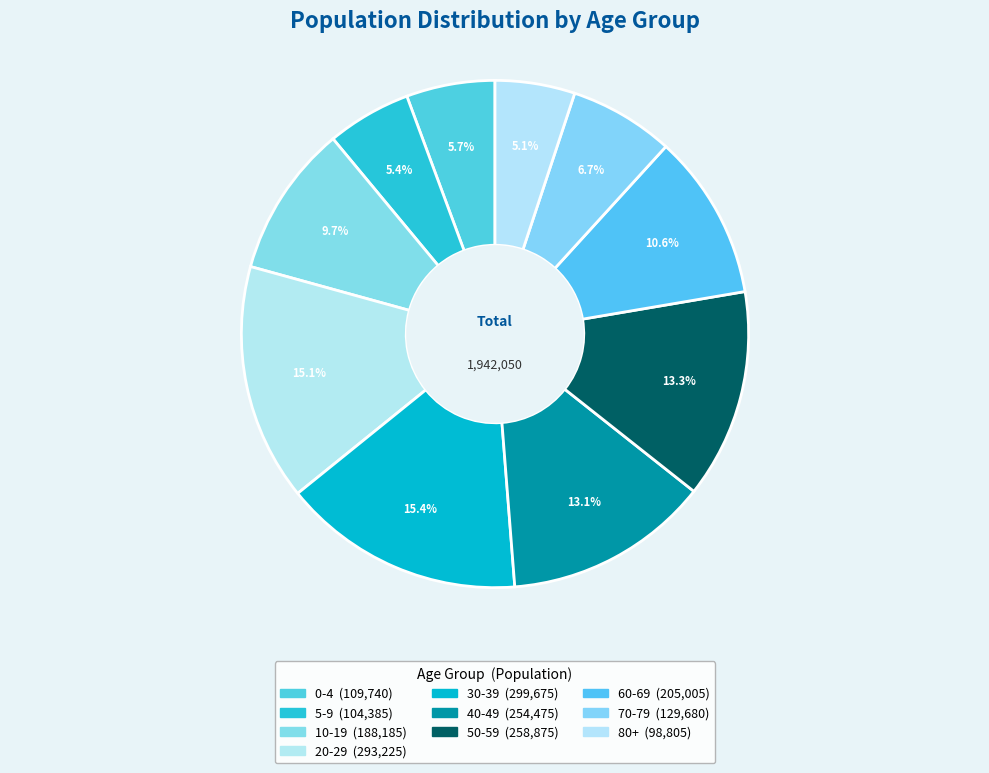

How many segments does this pie chart have?

10